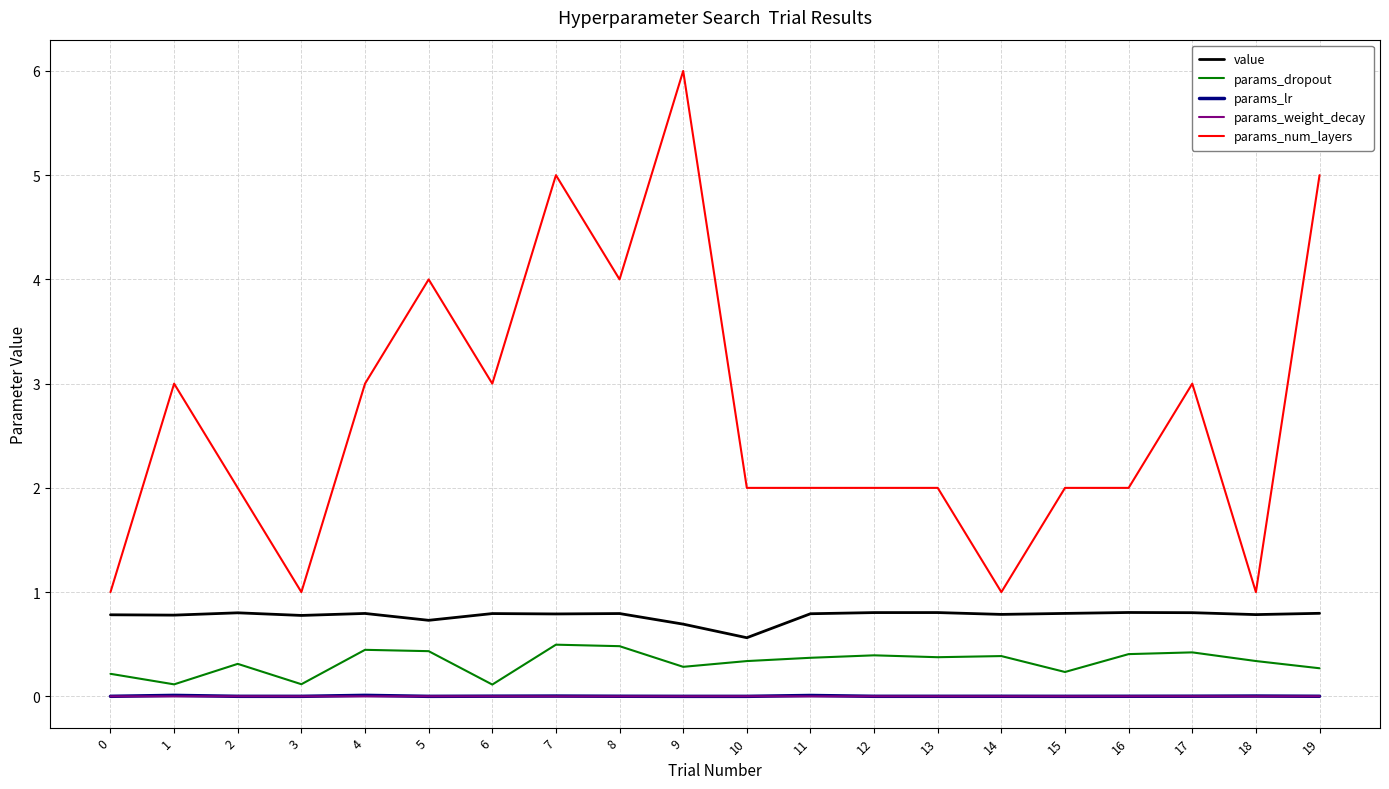

Is the value of params_dropout at 11 greater than the value of params_lr at 2?

Yes